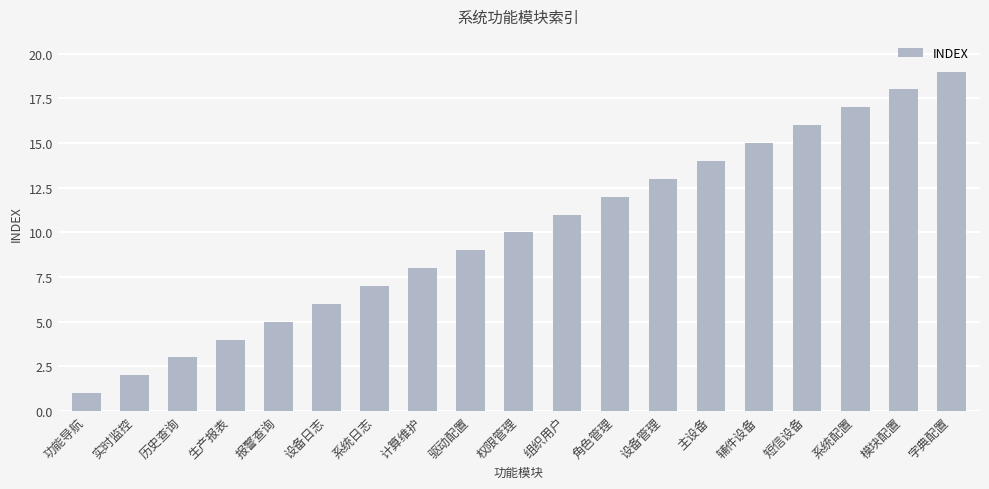

Approximately how many times larger is the value at 驱动配置 compared to 短信设备?

0.6